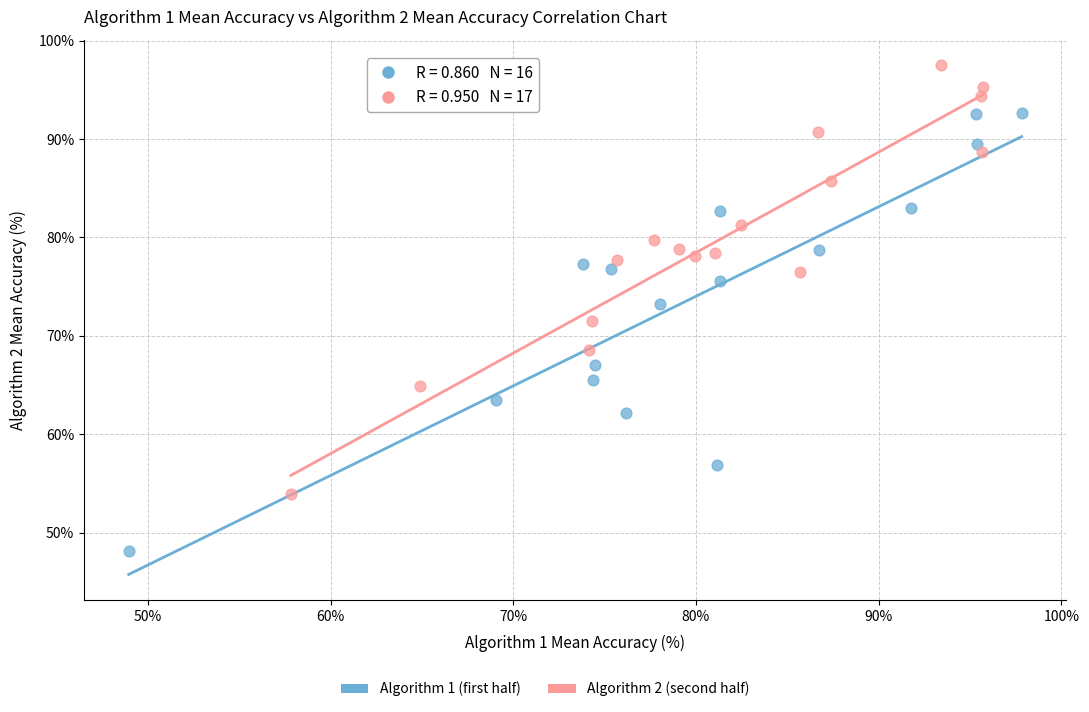

Which series reaches the maximum Y coordinate?

Algorithm 2 (second half)